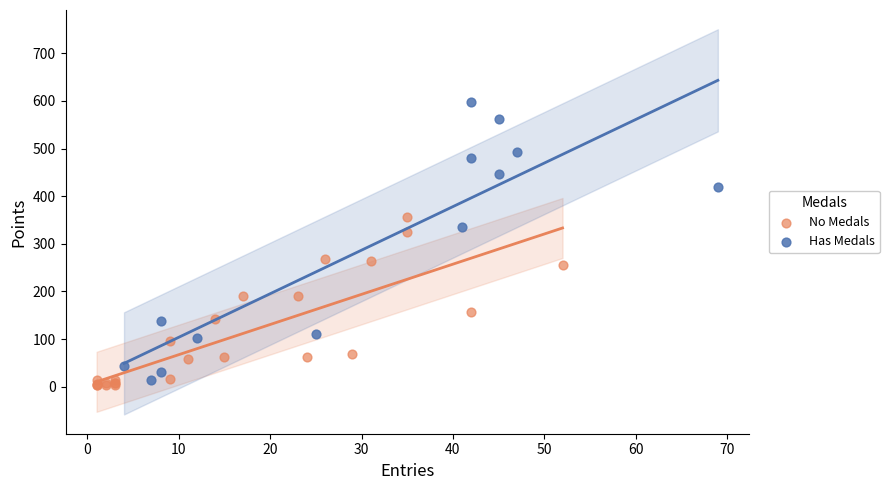

What are all the series names shown in the legend?

No Medals, Has Medals